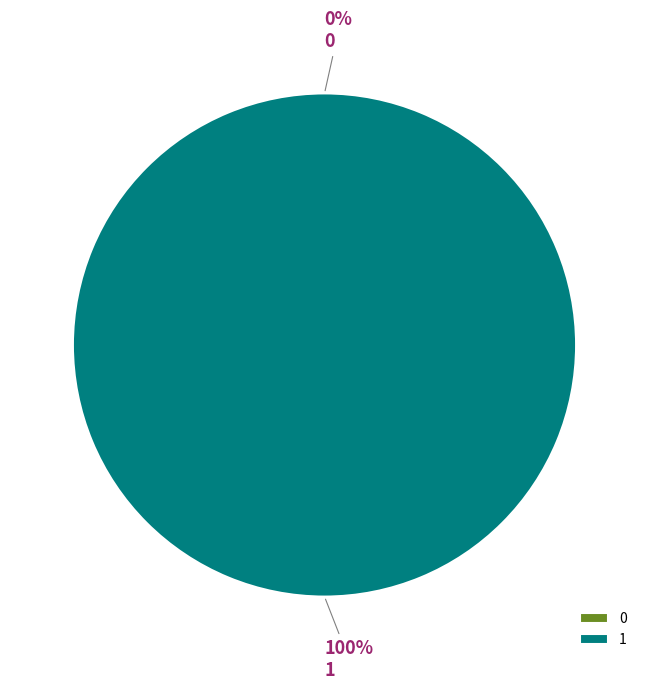

True or false: 1 accounts for 99% of the total.

False